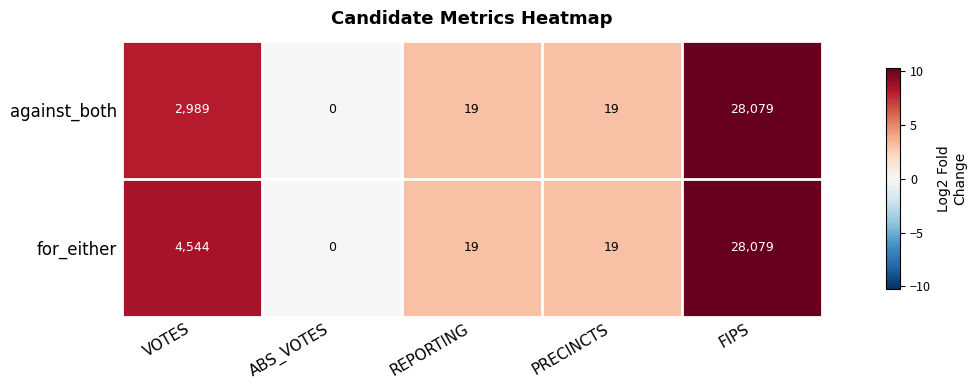

What is the average value of the against_both series?

6221